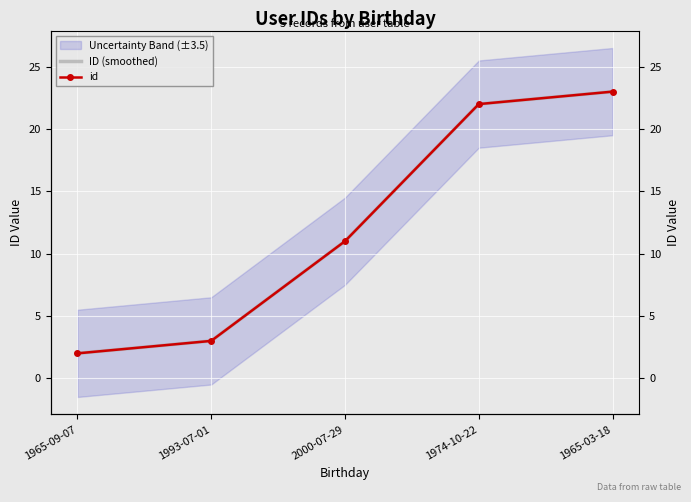

At which label does ID (smoothed) first exceed 11?

1974-10-22